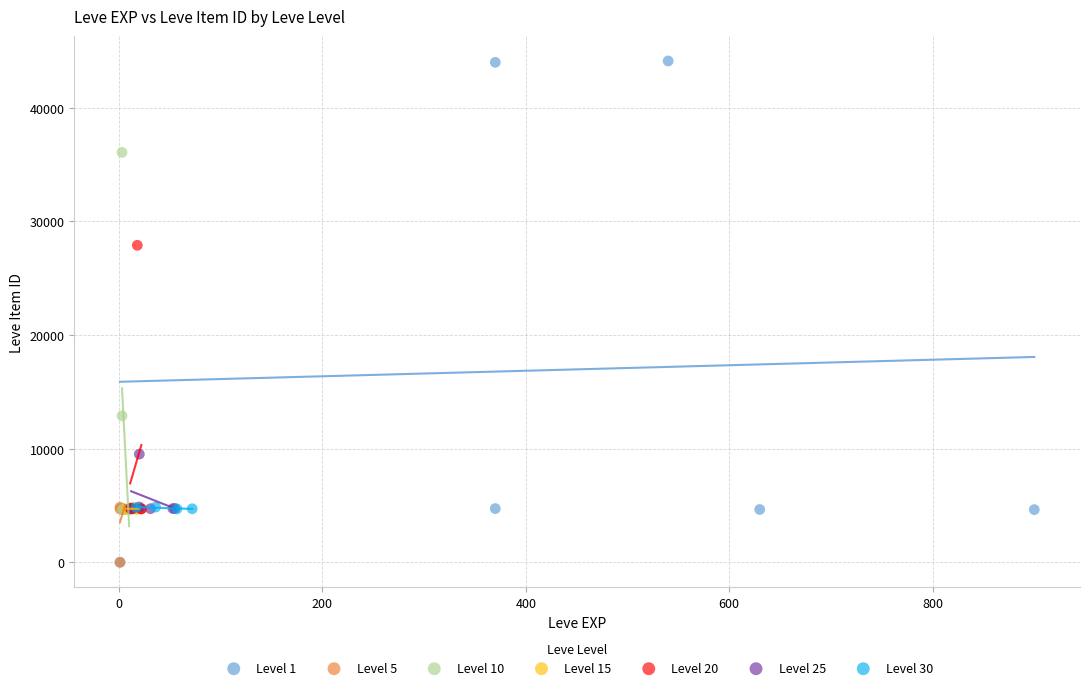

Which series contains the highest Y value?

Level 1